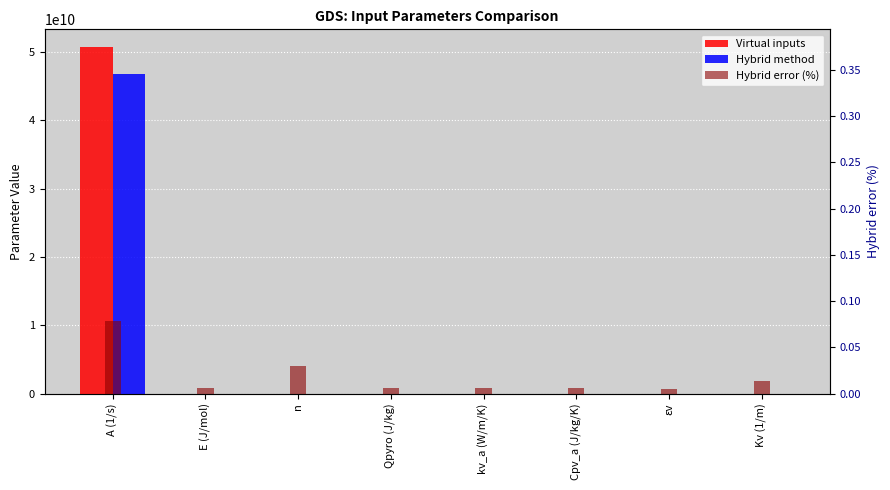

Where does the Hybrid method series first go above 1898?

A (1/s)